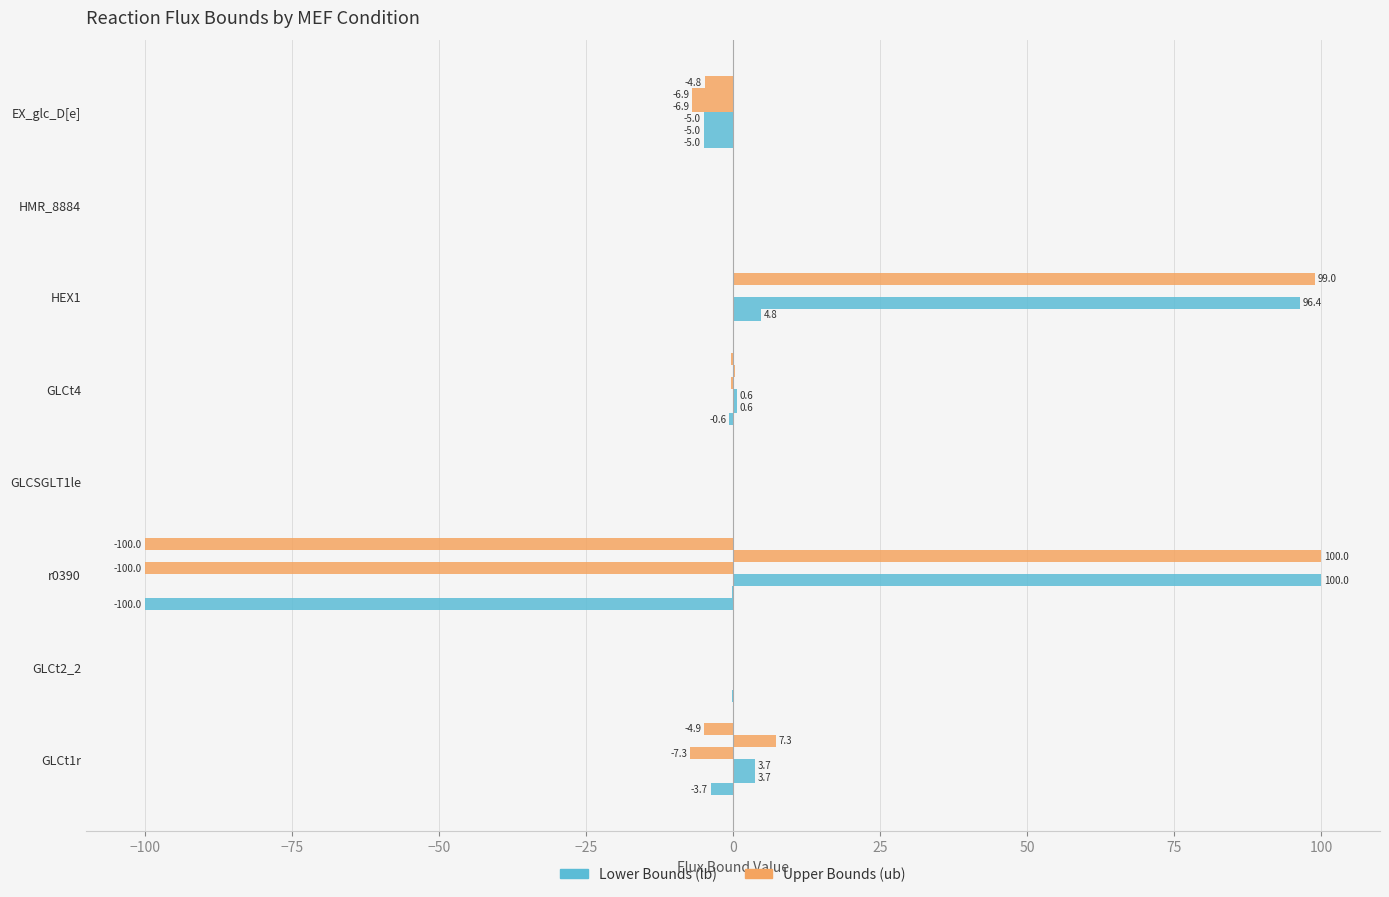

Reading left to right, extract all data points from this chart.

MEFWTAsKlb: -3.7	-0.1	-100.0	0.0	-0.6	0.0	0.0	-5.0
MEFWTAsKf: 3.7	0.1	-0.1	0.1	0.6	4.8	0.1	-5.0
MEFWTAsKub: 3.7	0.1	100.0	0.1	0.6	96.4	0.1	-5.0
MEFG12DAsKlb: -7.3	-0.1	-100.0	0.0	-0.3	0.0	0.0	-6.9
MEFG12DAsKub: 7.3	0.1	100.0	0.1	0.3	99.0	0.1	-6.9
MEFG12VAsKlb: -4.9	-0.1	-100.0	0.0	-0.3	0.0	0.0	-4.8